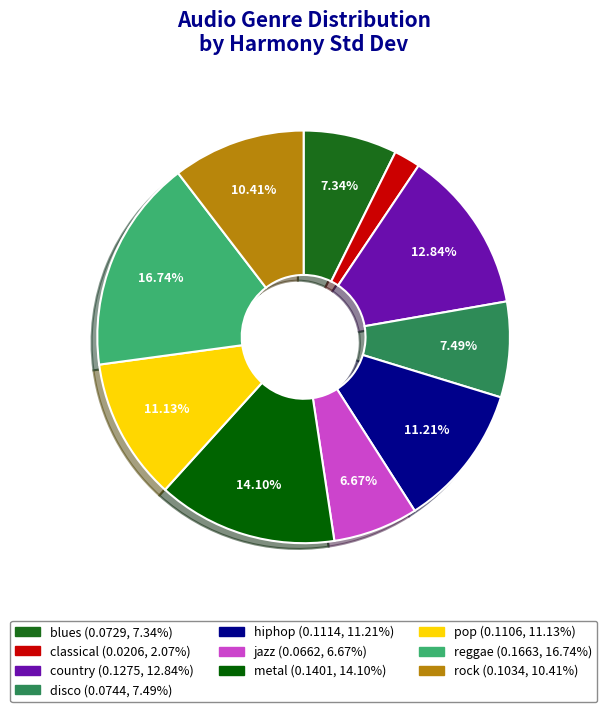

What is the change in value from disco to metal?

+0.1